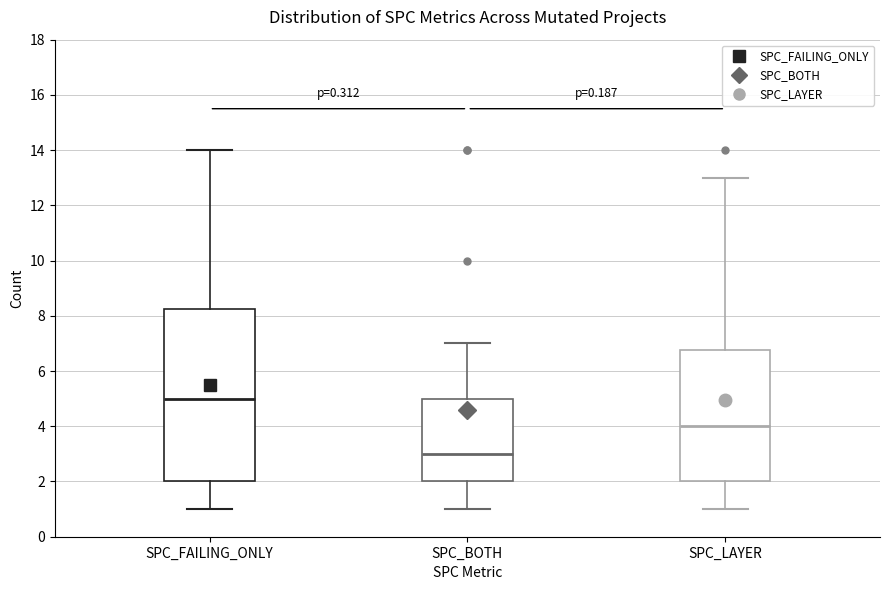

Reading left to right, transcribe this box plot: for each box, give where its median line is, the range the box spans, and where its two whiskers end, as read against the y-axis. The values are not printed on the chart, so give them approximately, as read against the axis.

SPC_FAILING_ONLY: median 5.0, box 2.0 to 8.2, whiskers 1.0 to 14.0
SPC_BOTH: median 3.0, box 2.0 to 5.0, whiskers 1.0 to 7.0
SPC_LAYER: median 4.0, box 2.0 to 6.8, whiskers 1.0 to 13.0